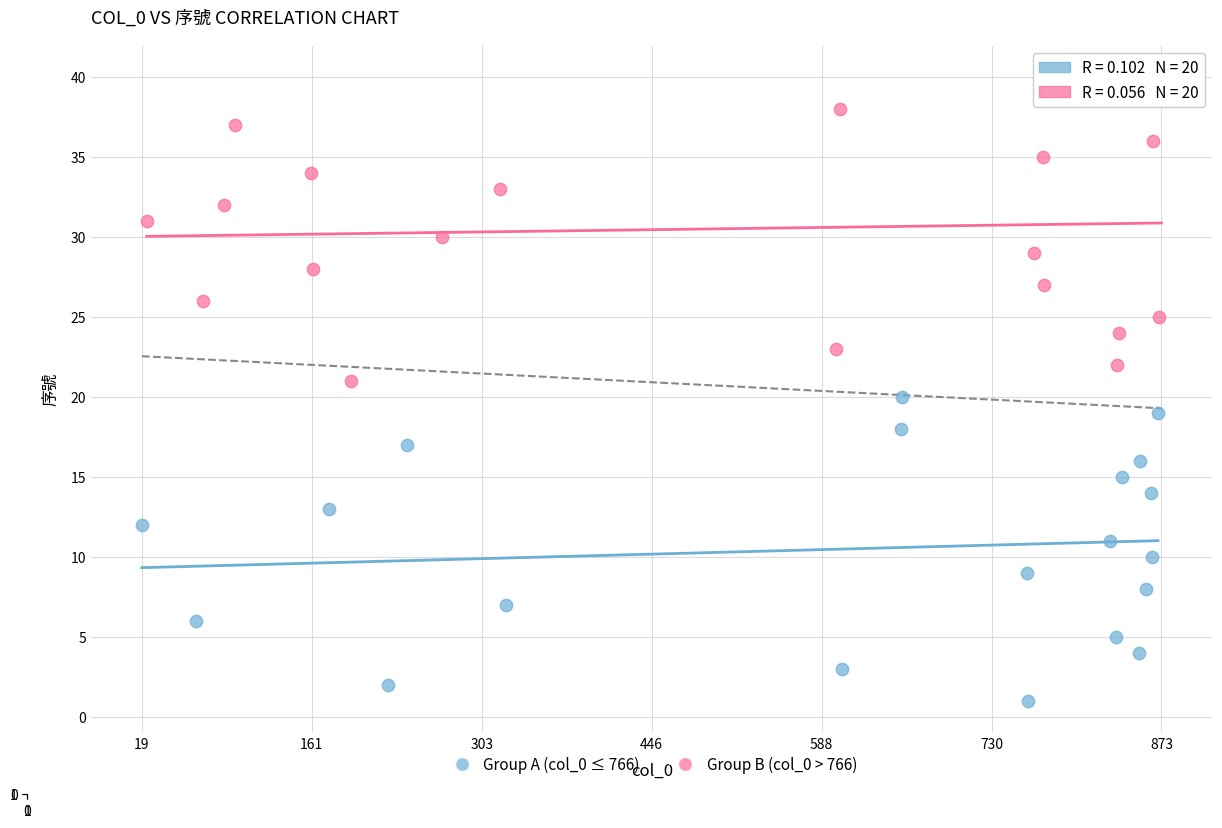

Which series contains the highest Y value?

Group B (col_0 > 766)